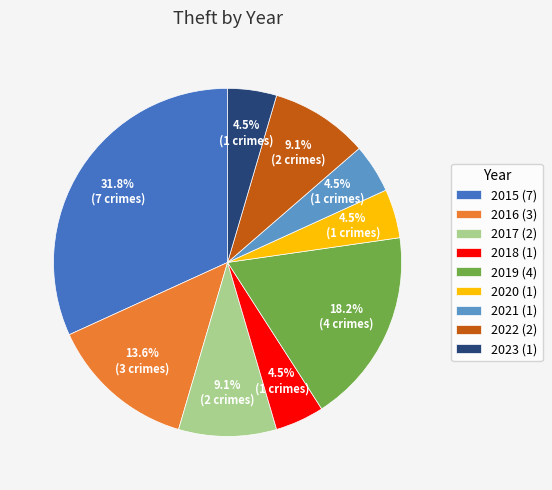

Does 2023 represent more than half of the total?

No